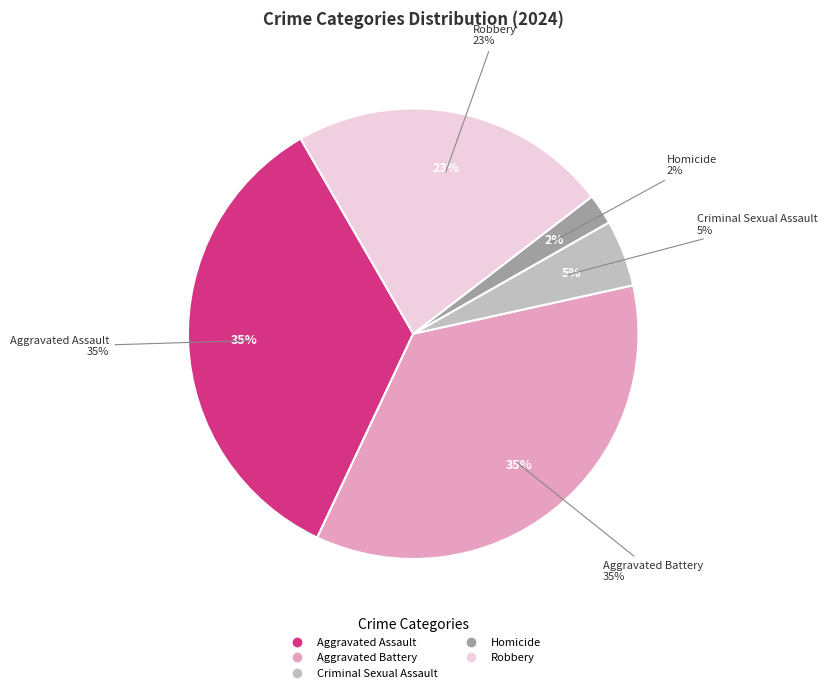

To the nearest percent, what is the average slice percentage?

20%